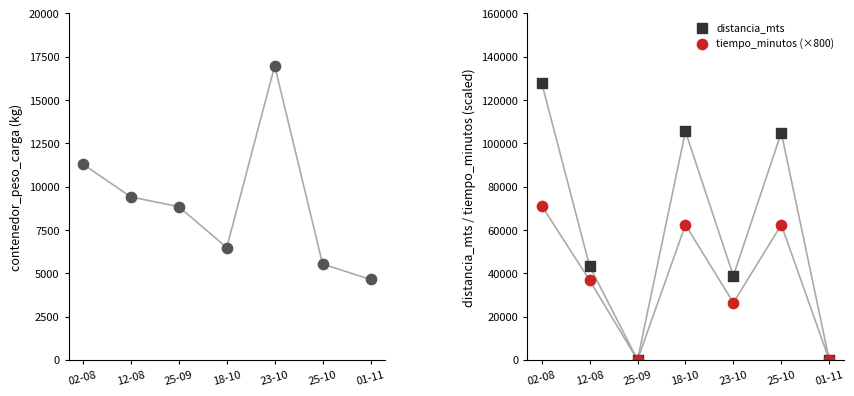

Which series has the widest spread of Y values?

distancia_mts